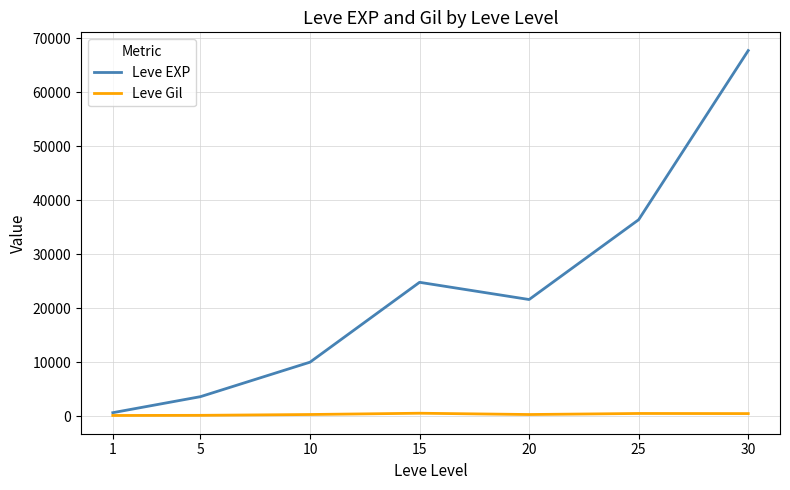

What is the difference between the maximum and minimum values in the Leve Gil series?

416